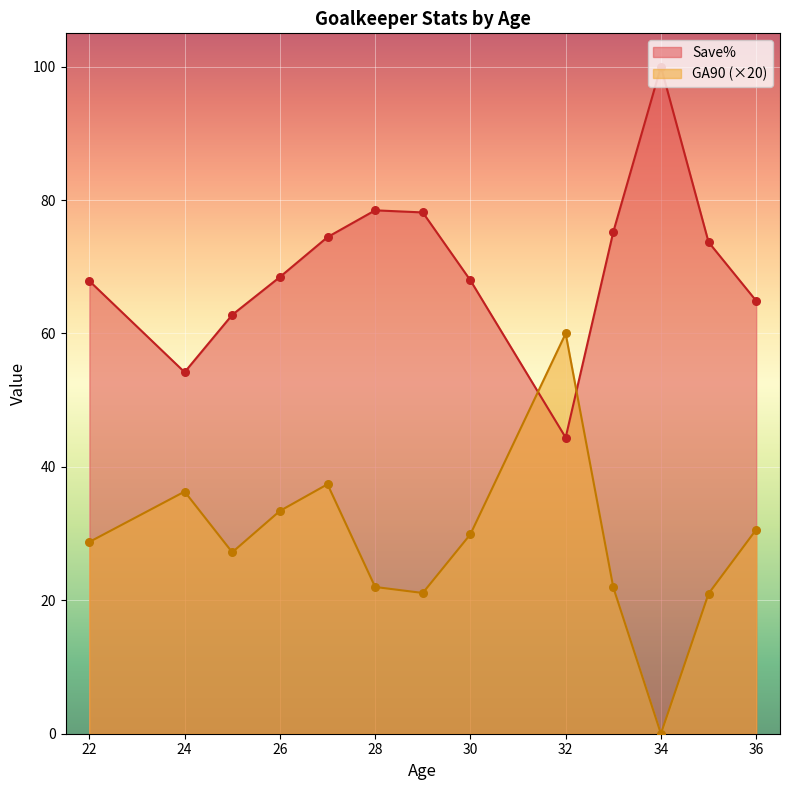

Which series reaches the minimum Y coordinate?

GA90